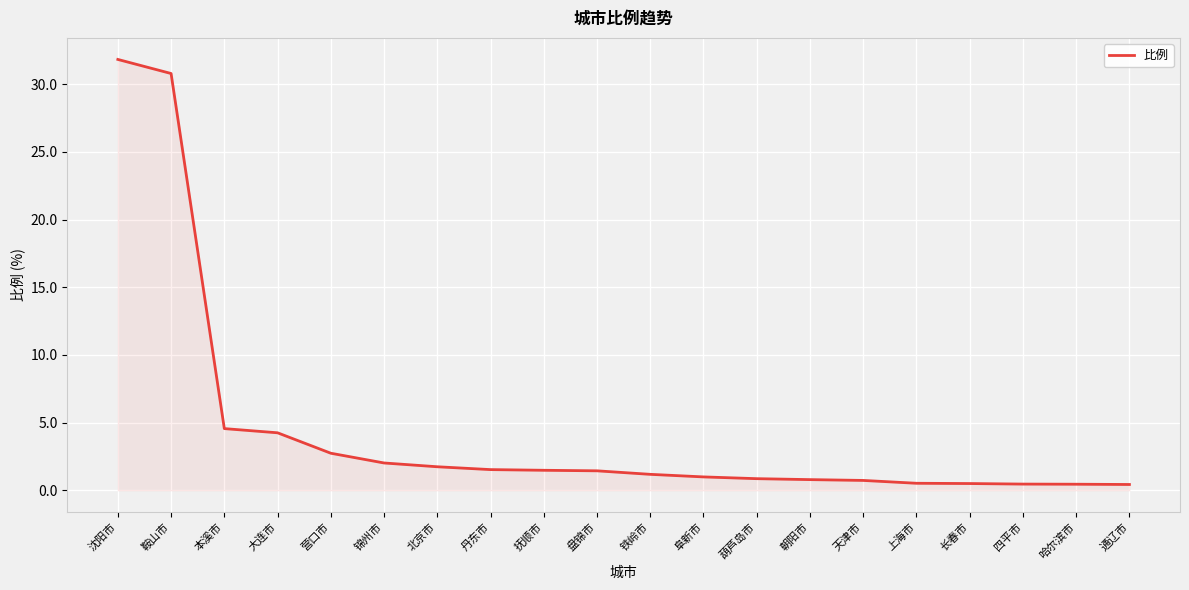

How many lines are shown in the chart?

1